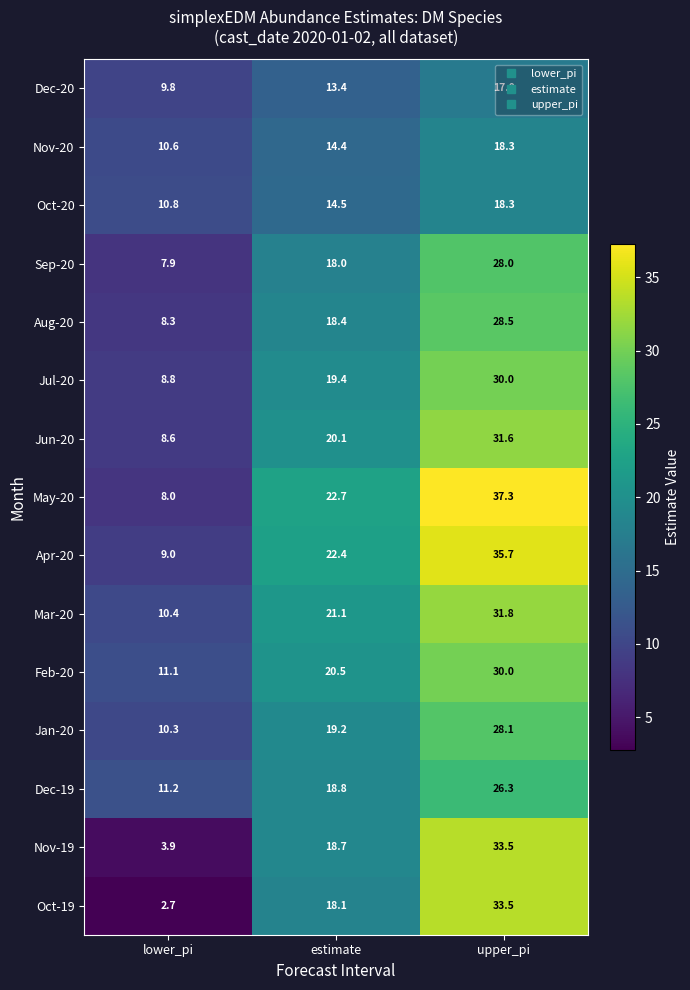

Which category has the lowest value across all series?

lower_pi